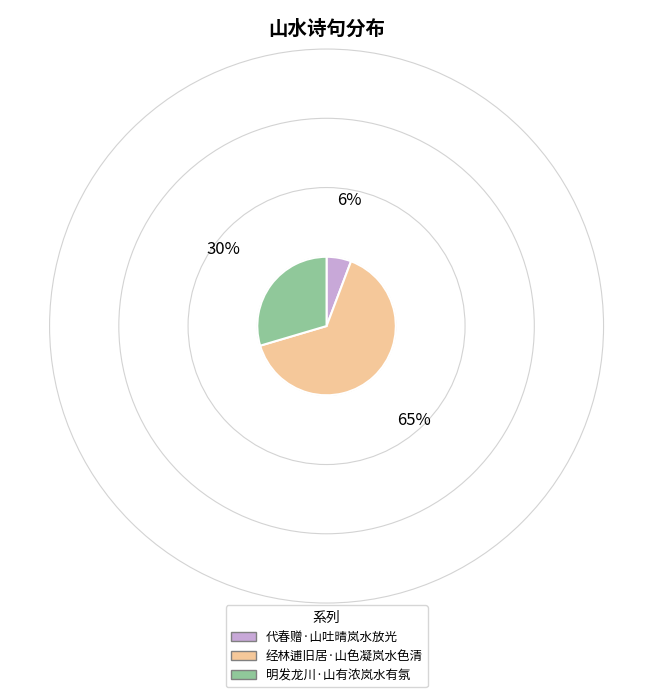

Do 代春赠·山吐晴岚水放光 and 经林逋旧居·山色凝岚水色清 together represent more than half of the pie?

Yes